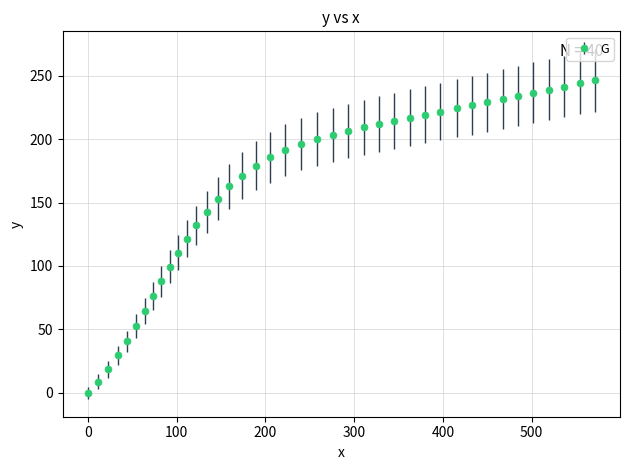

What is the sum of all values?

6478.9